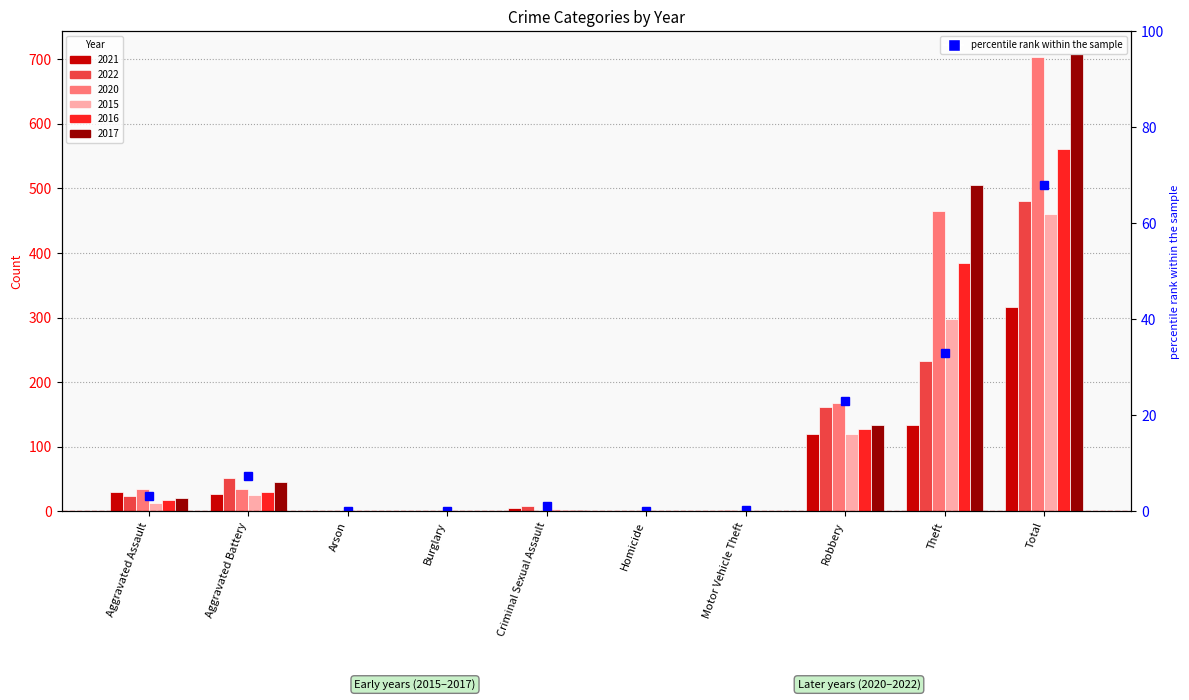

How many data points are above 3?

5